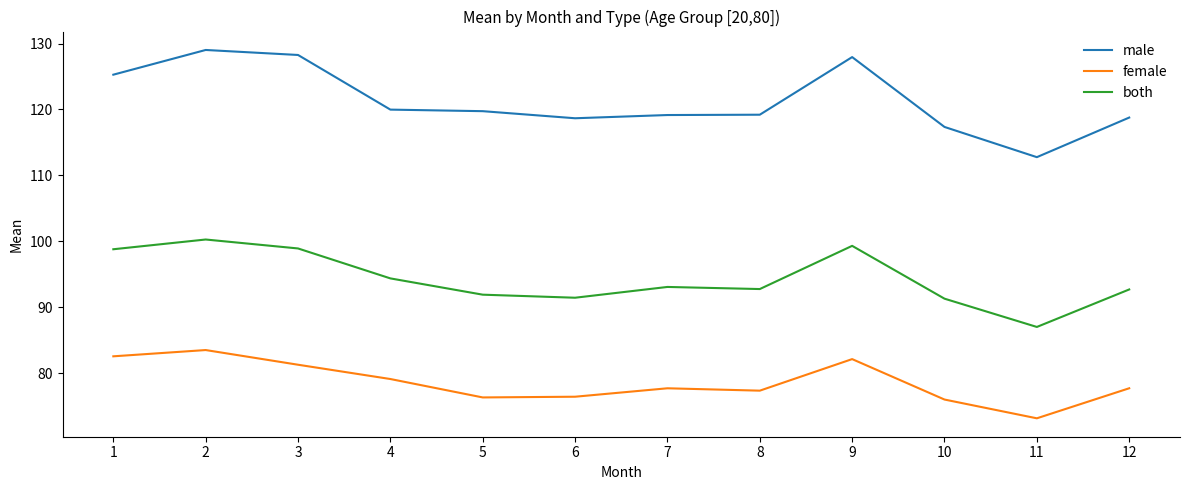

Where is the first local maximum for male?

2